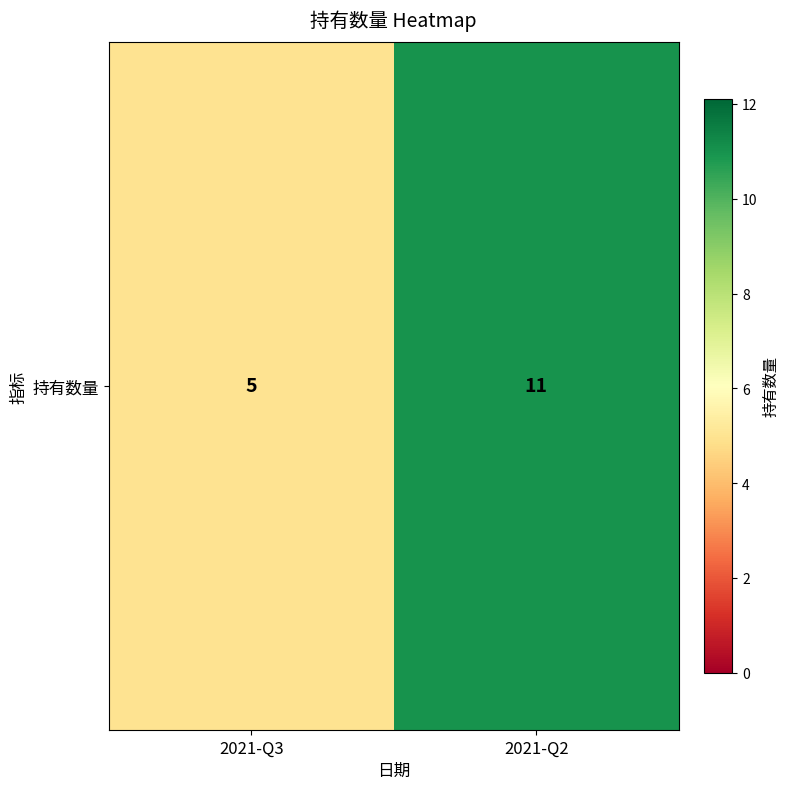

Rank the categories by value from highest to lowest.

2021-Q2, 2021-Q3